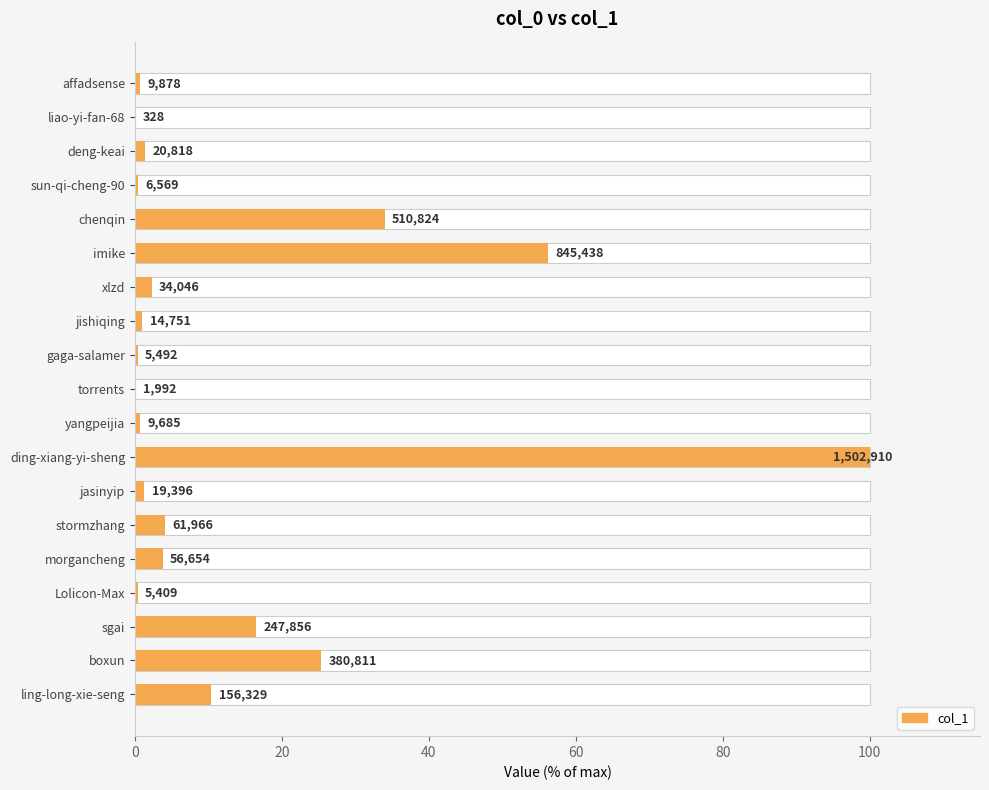

The chart shows a value of 0.7 at affadsense. True or false?

True